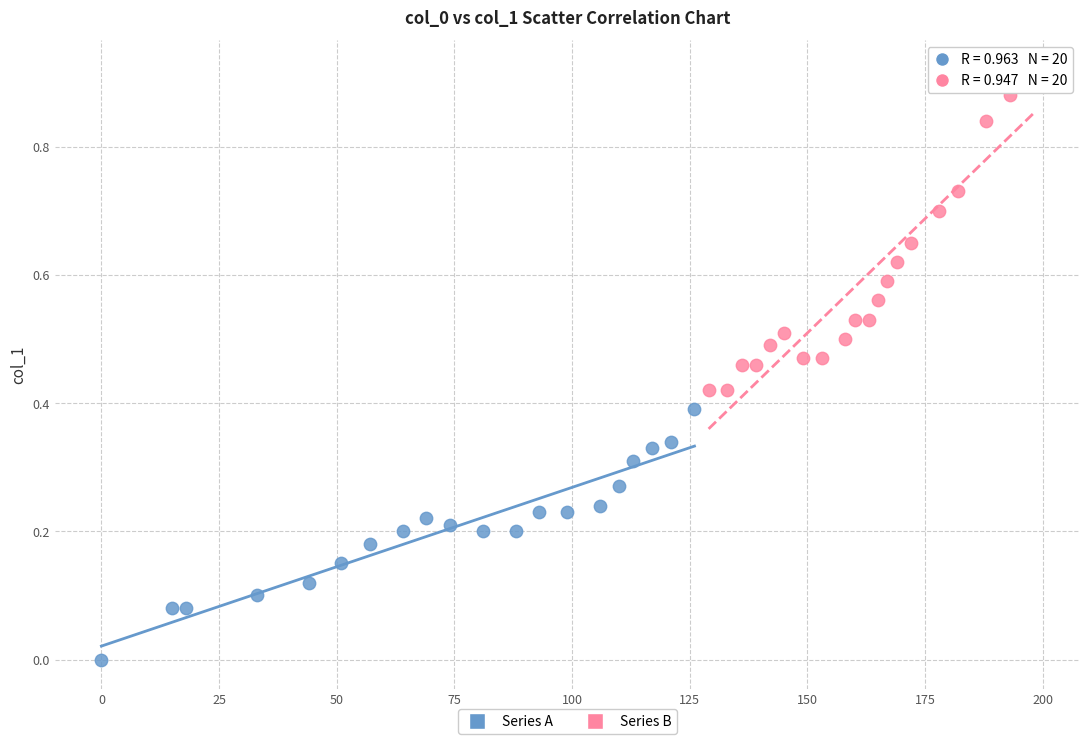

What are all the series names shown in the legend?

Series A, Series B